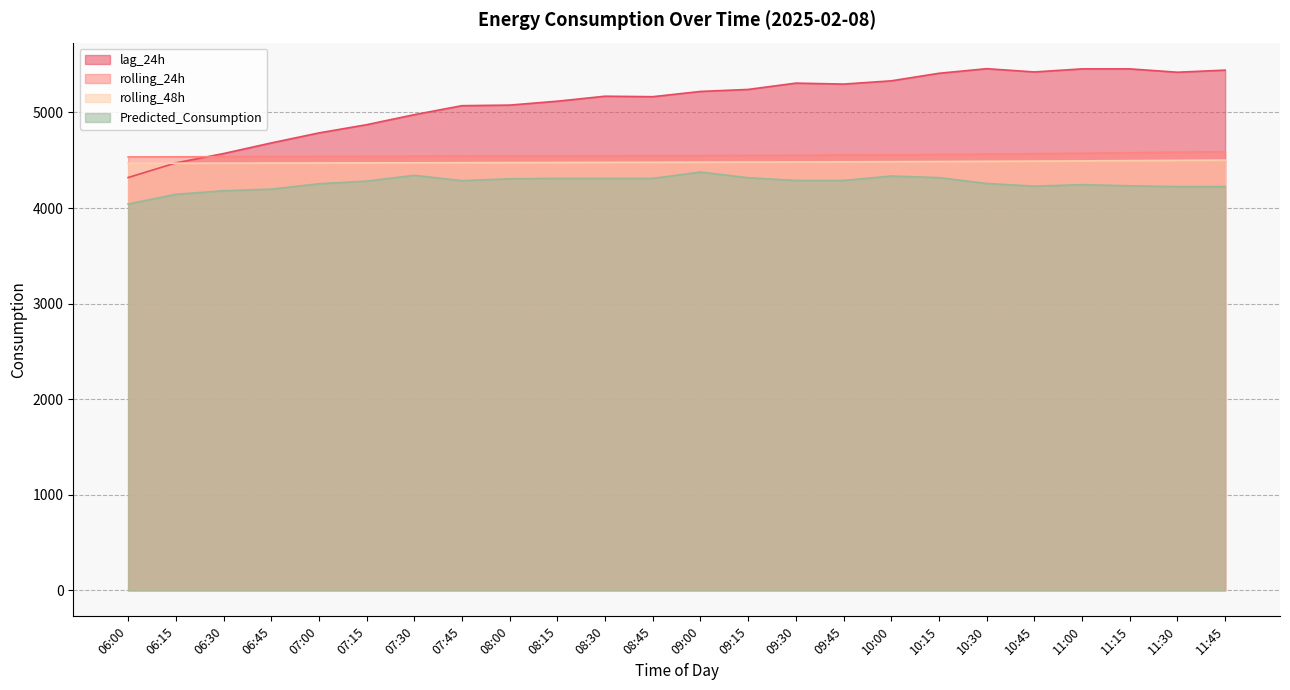

What is the value of the rolling_24h point at the 15th from the left?

4552.4